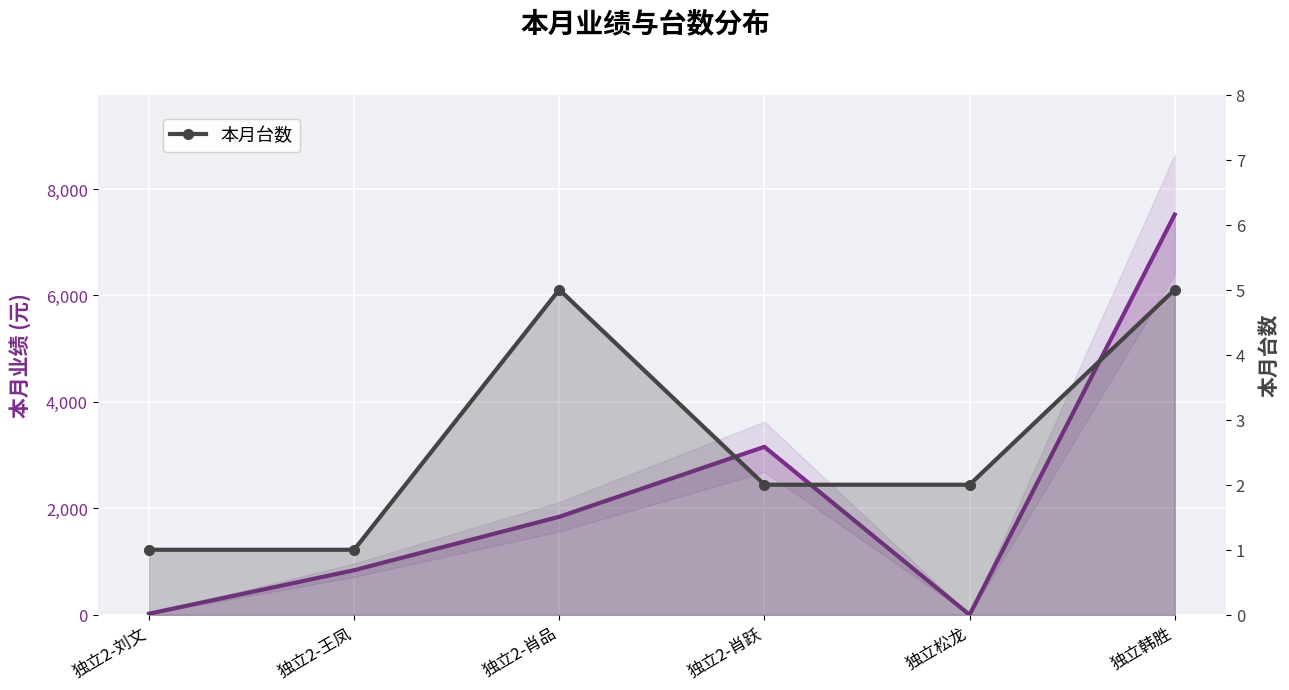

What value does the 本月业绩 series have at 独立2-肖跃, to the nearest 100?

3200